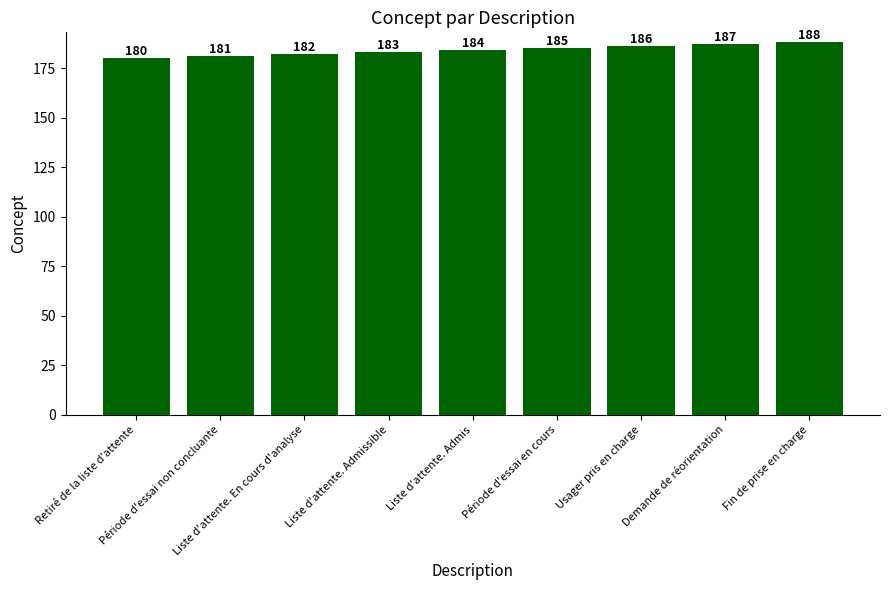

What is the ratio of the value at Liste d'attente. En cours d'analyse to the value at Liste d'attente. Admis?

1.0